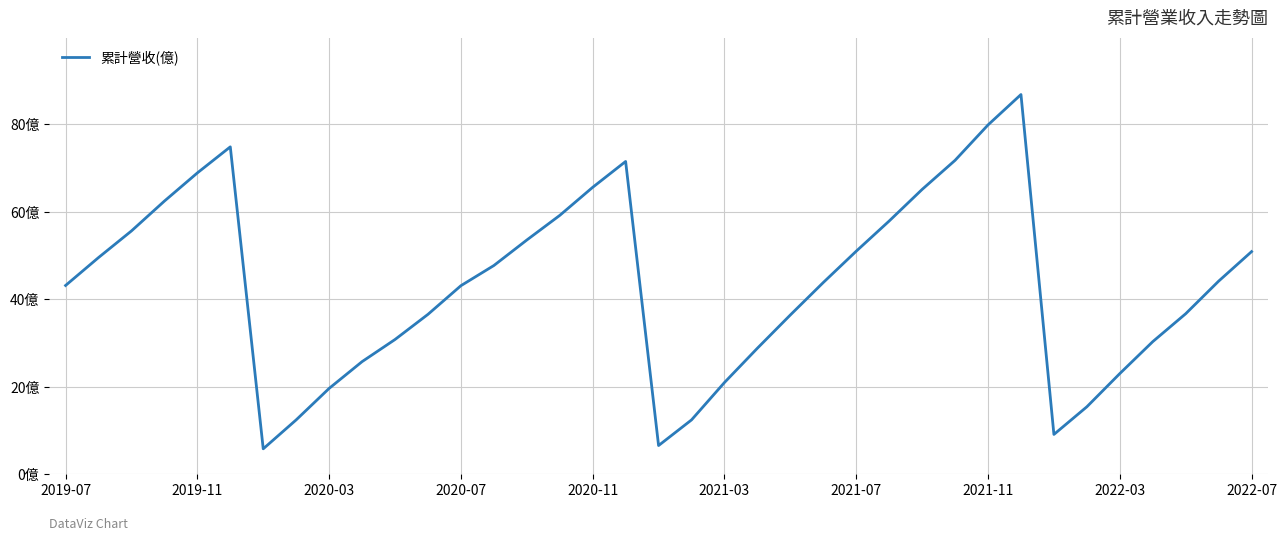

What is the difference between the maximum and minimum values?

81.0